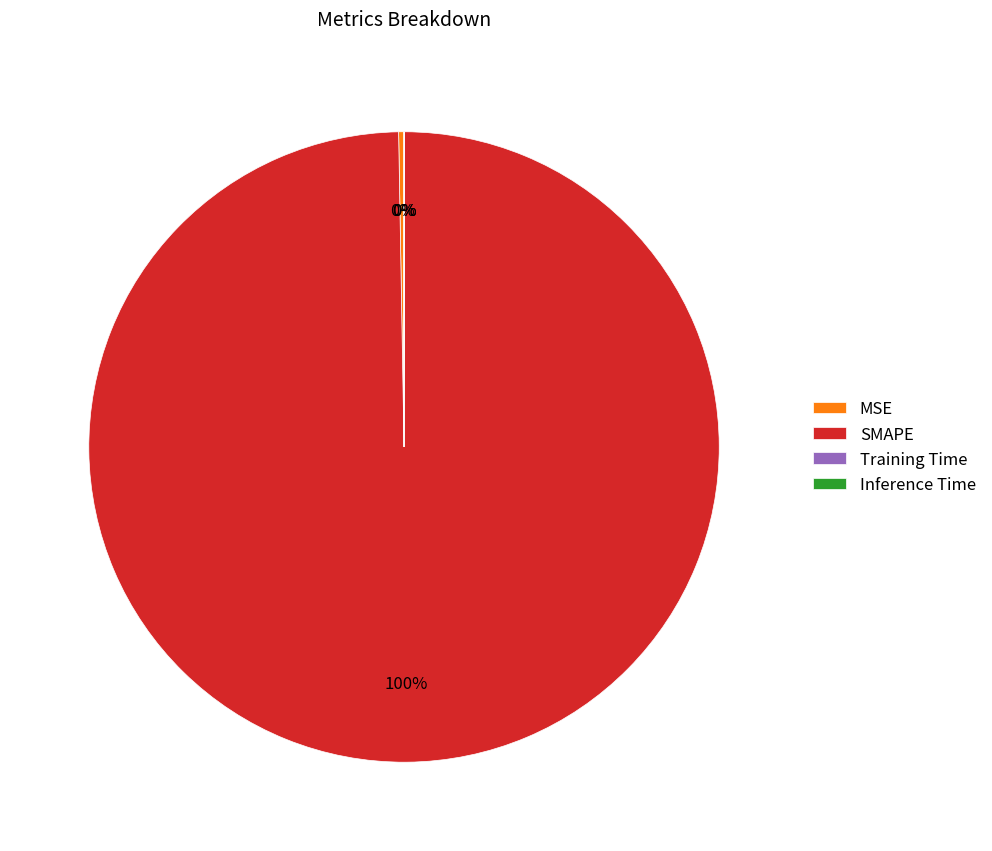

What is the majority slice?

SMAPE